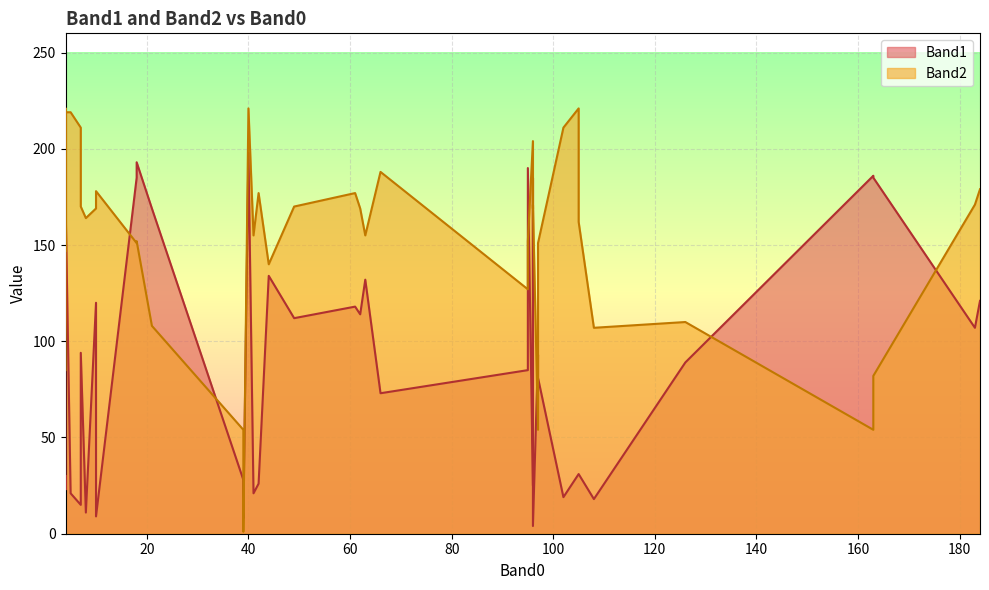

Where is Band1 nearest to the value 101?

183